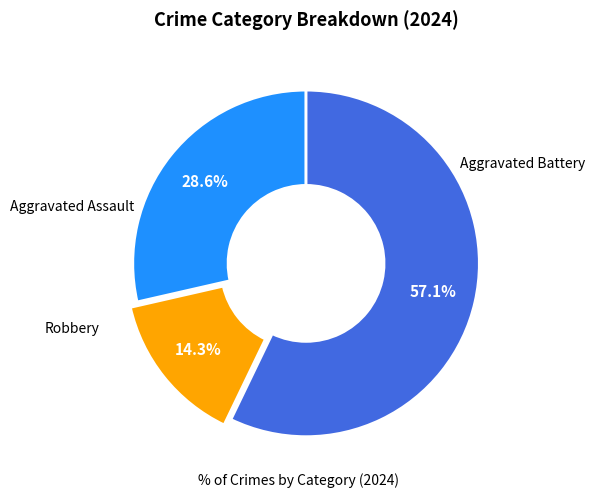

Is there a majority slice in this chart?

Yes